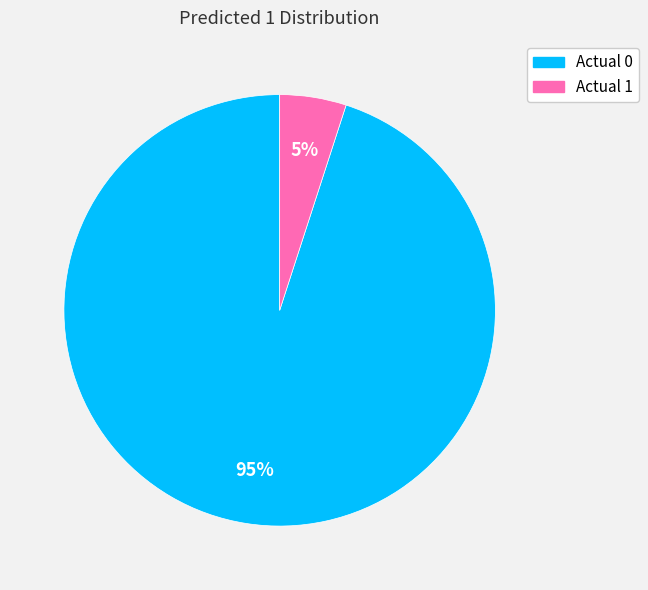

Is the sum of Actual 1 and Actual 0 greater than half?

Yes